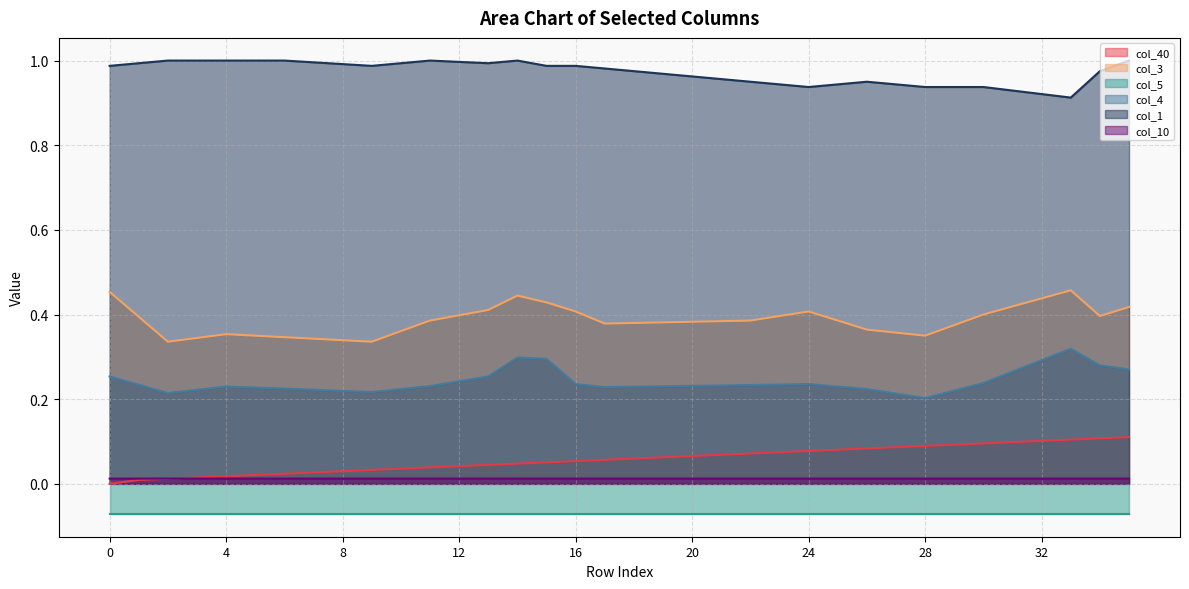

True or false: col_10 has more than 2 interior local peaks.

False